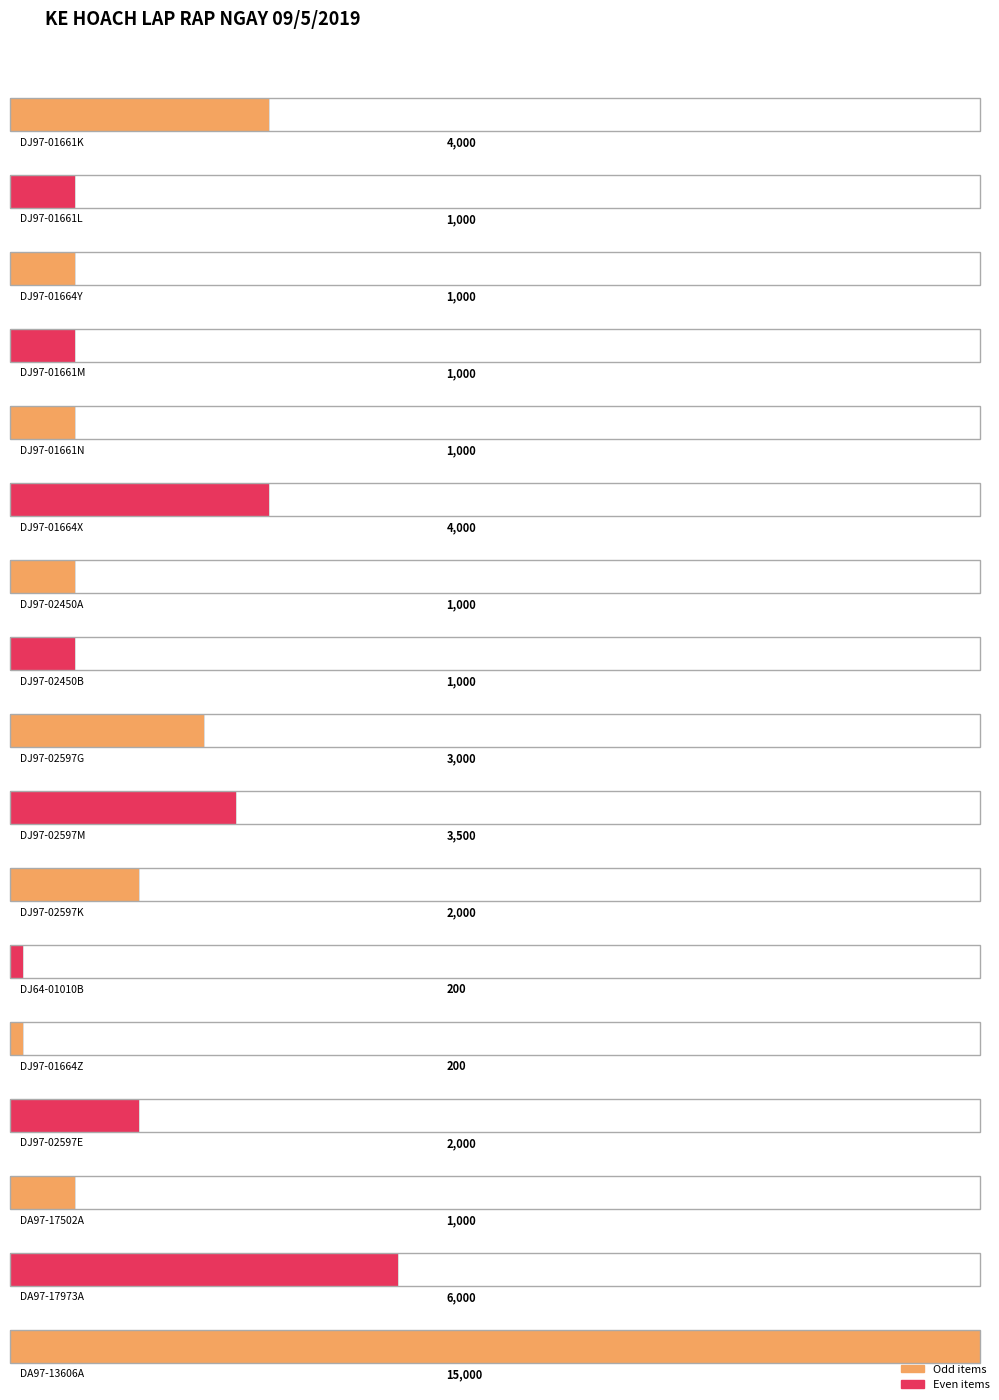

What is the sum of the values at DJ97-02597G and DJ97-02597M?

6500